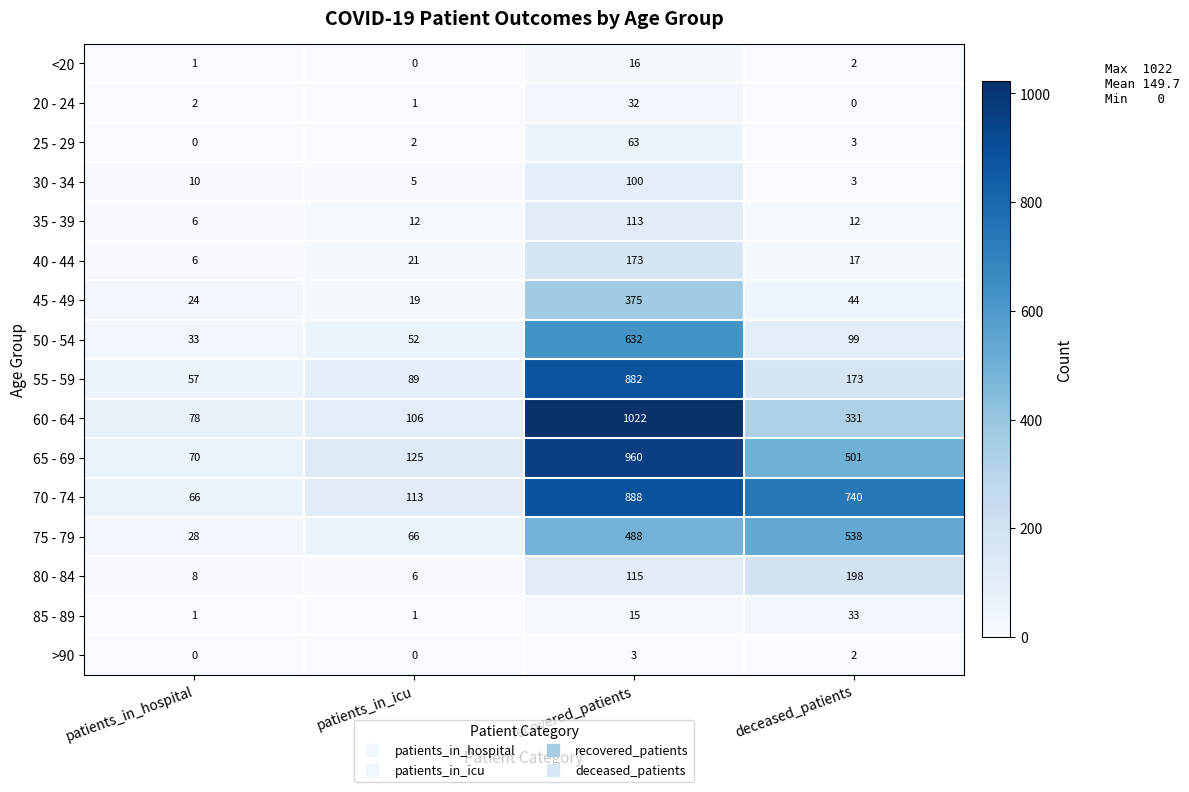

Rank the series by their maximum value, from highest to lowest.

60 - 64, 65 - 69, 70 - 74, 55 - 59, 50 - 54, 75 - 79, 45 - 49, 80 - 84, 40 - 44, 35 - 39, 30 - 34, 25 - 29, 85 - 89, 20 - 24, <20, >90